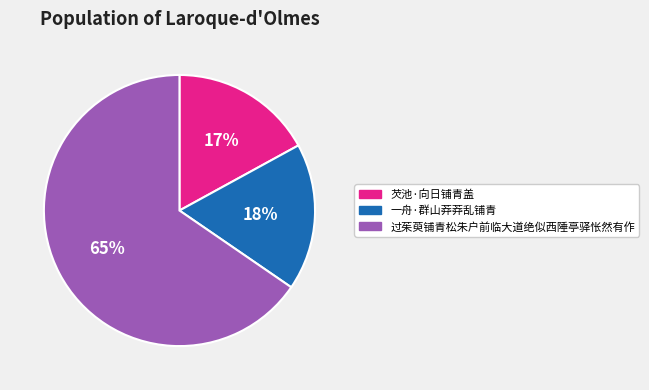

True or false: 一舟·群山莽莽乱铺青 accounts for 6% of the total.

False